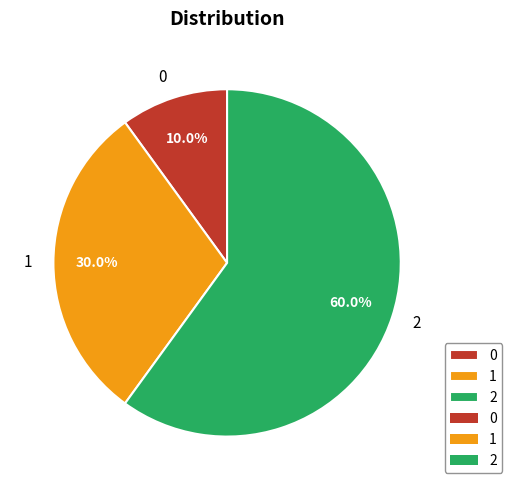

True or false: 2 accounts for 60% of the total.

True